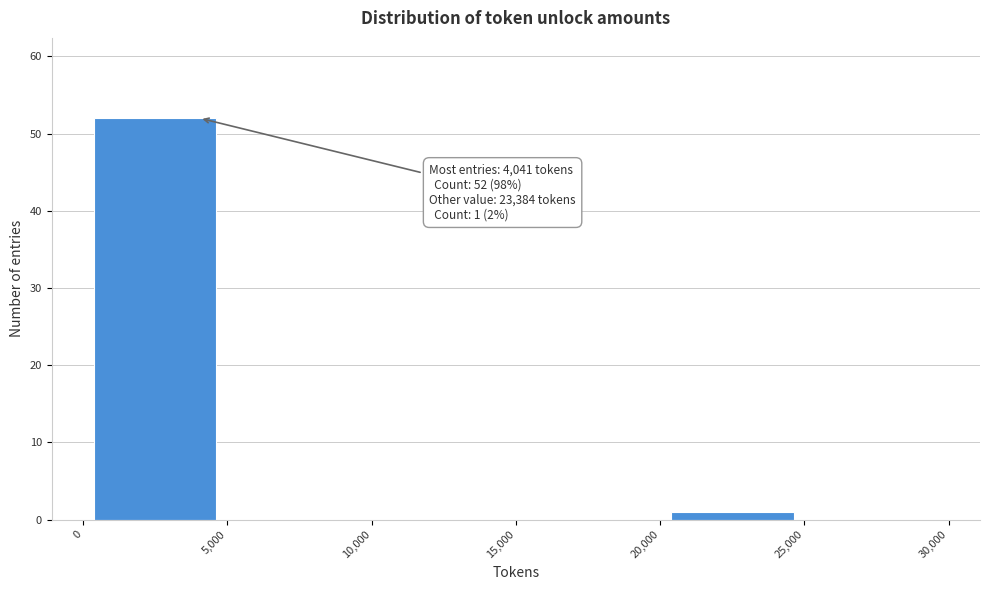

Which range on the x-axis has the tallest bar?

0 to 5,000